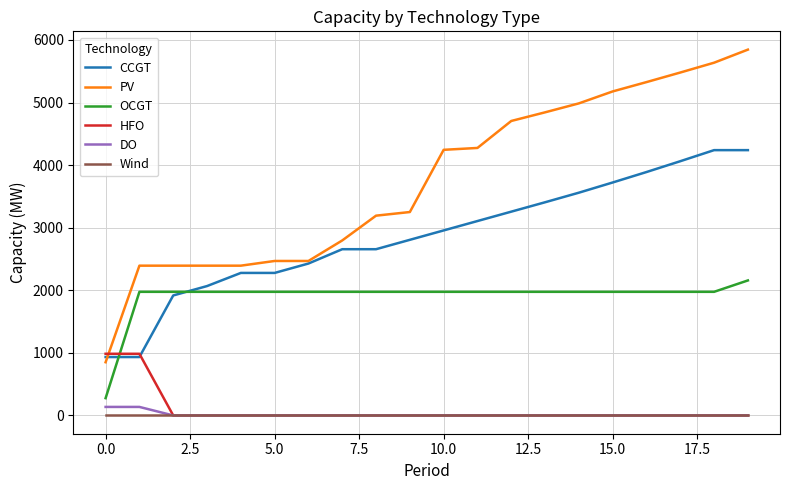

Rank the series by their maximum value, from lowest to highest.

Wind, DO, HFO, OCGT, CCGT, PV